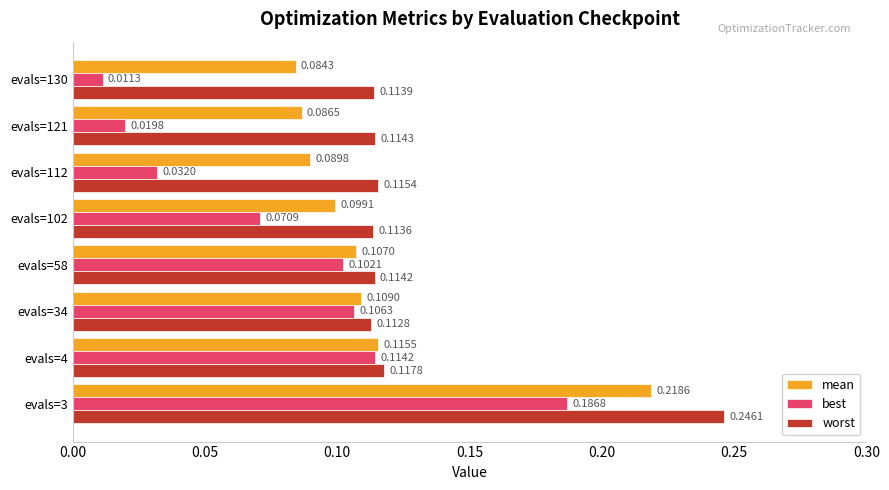

At which label does worst reach its minimum?

evals=34